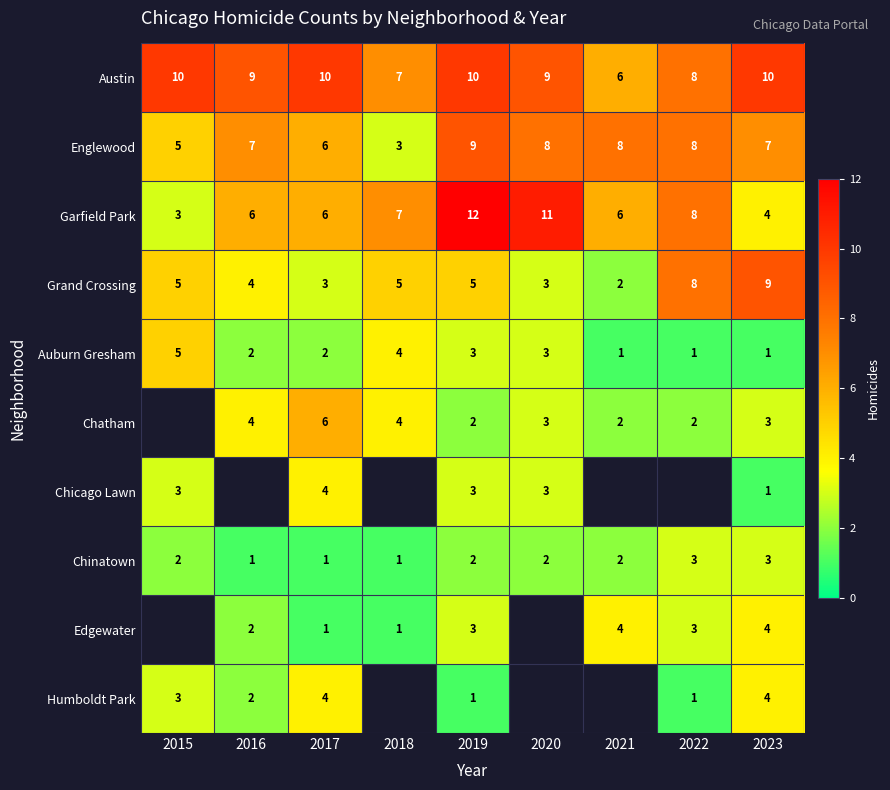

Between 2021 and 2023, which is larger?

2023